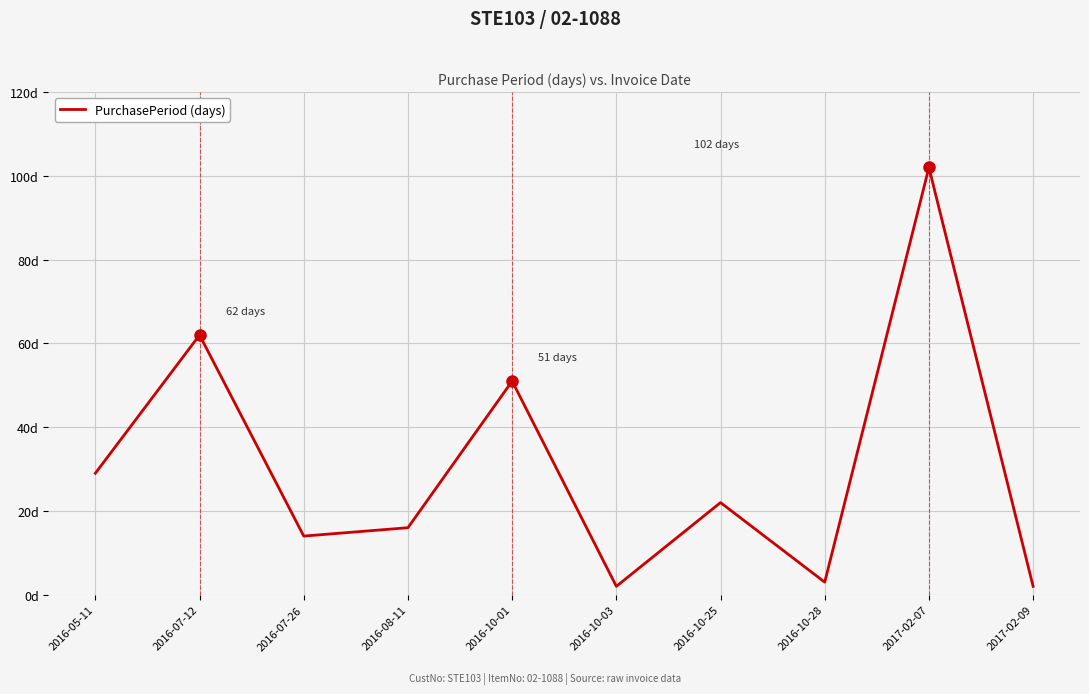

What is the difference between the maximum and minimum values?

100